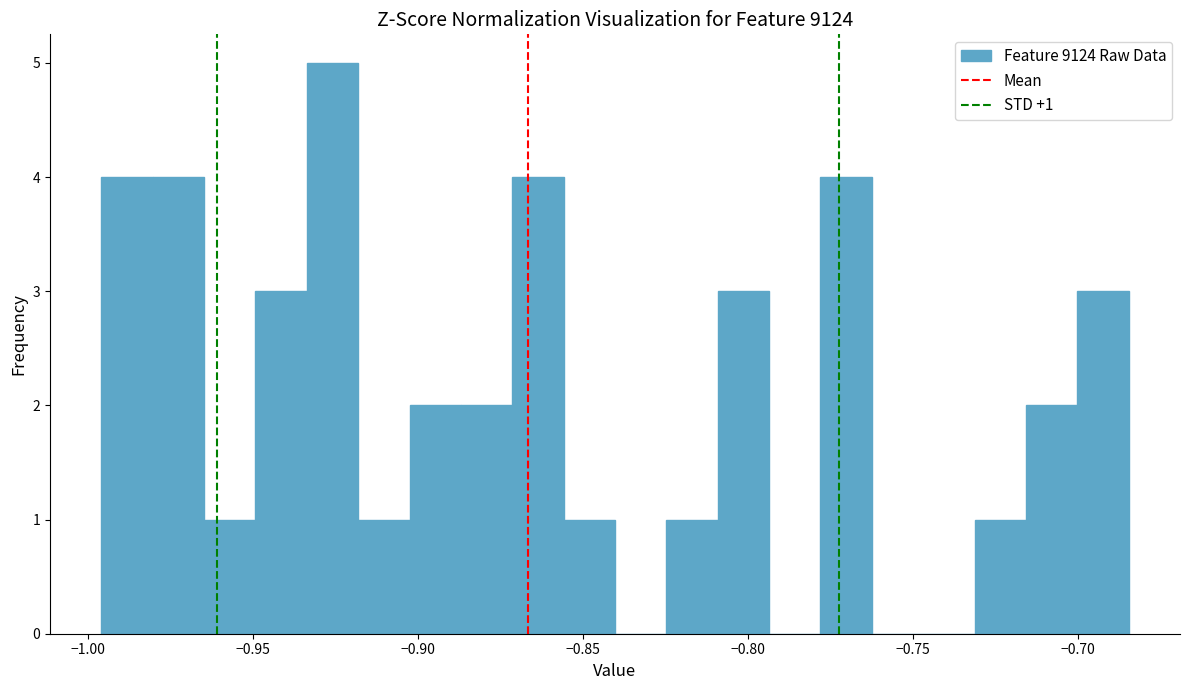

Around what value on the x-axis is the tallest bar? Give the approximate position of its centre, as read against the axis.

-0.925